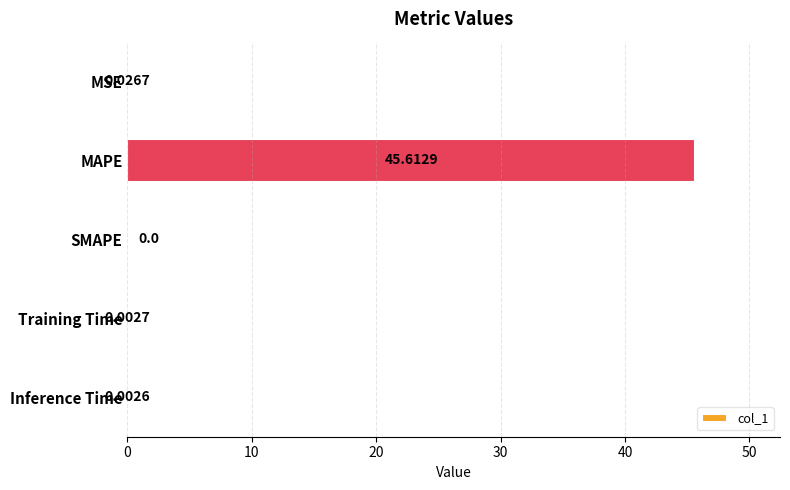

What is the sum of all values?

45.6